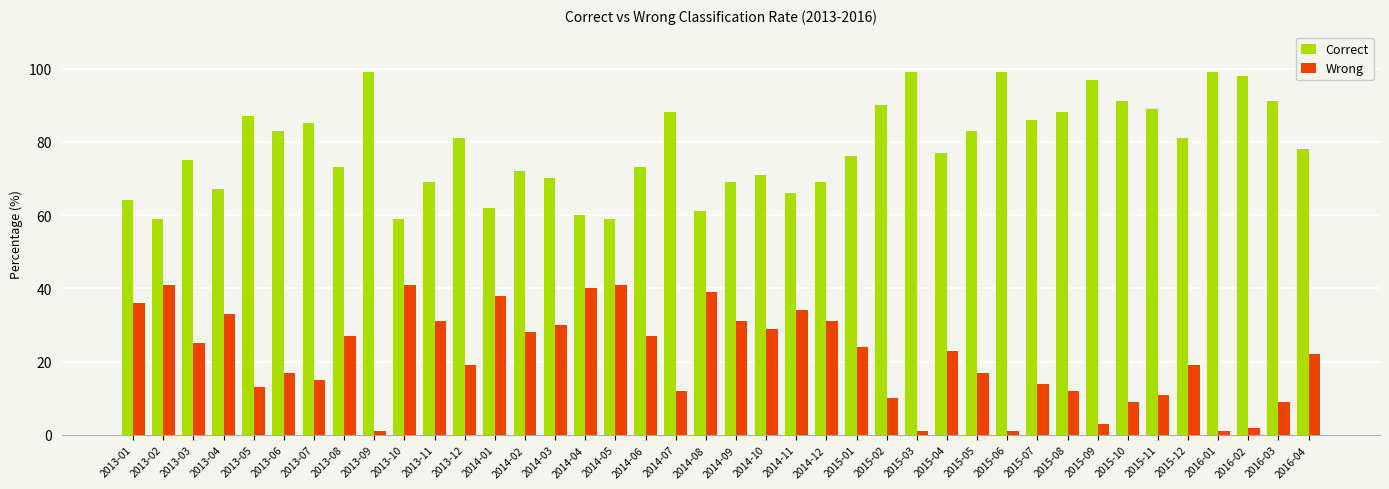

What are all the series names shown in the legend?

Correct, Wrong